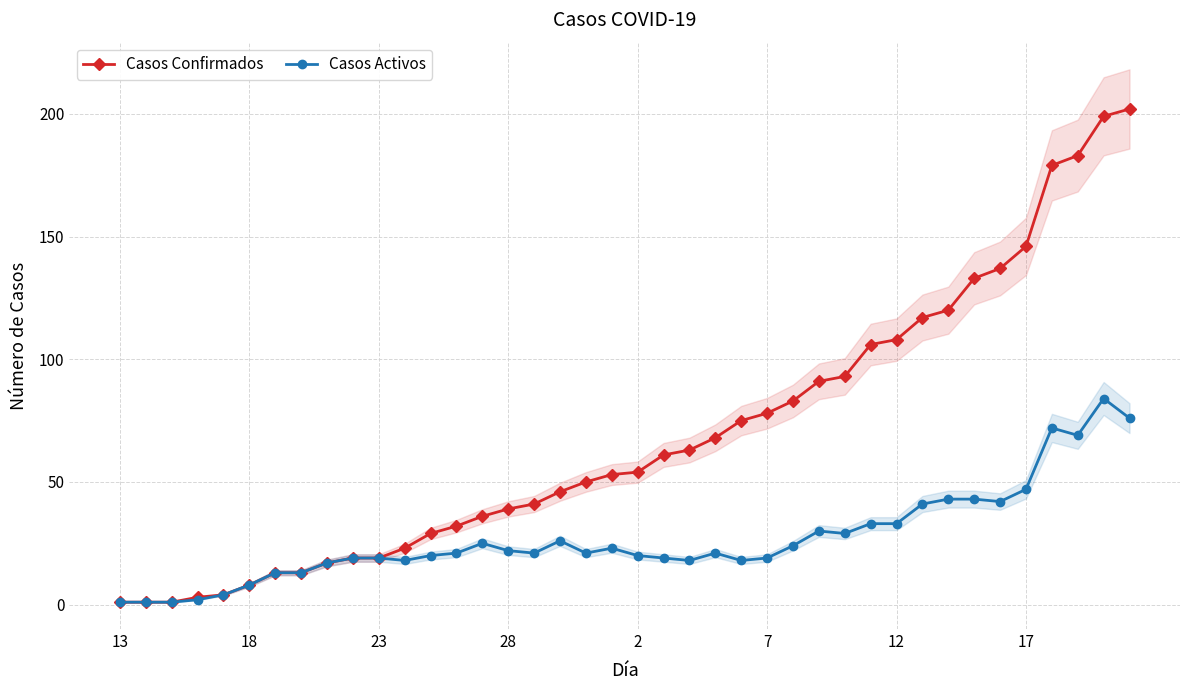

True or false: Casos Confirmados and Casos Activos intersect in this chart.

False